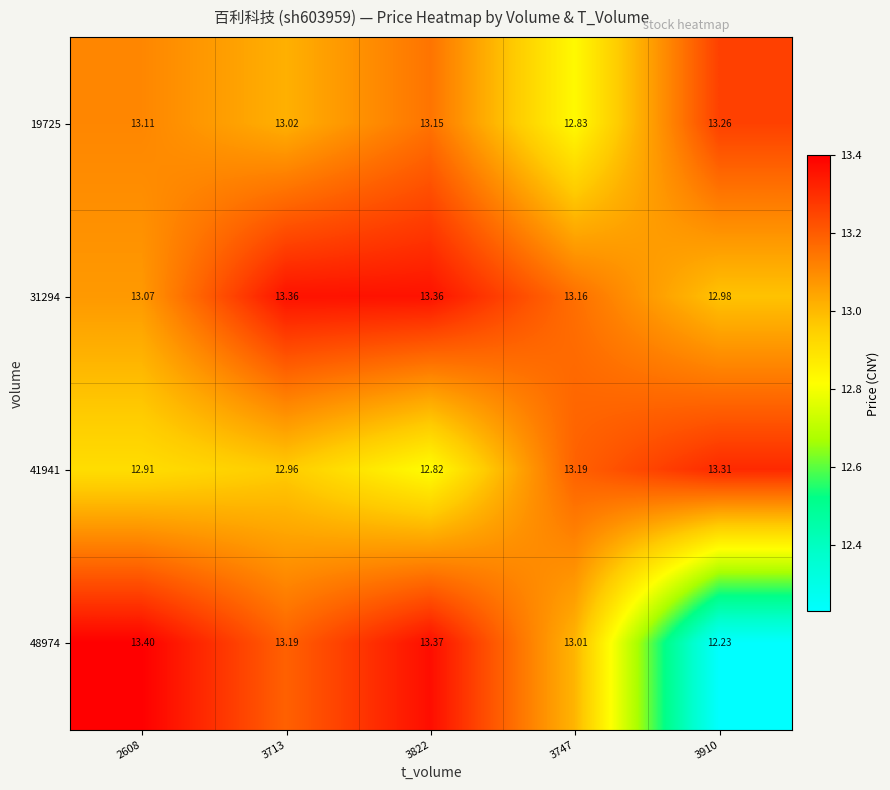

Is the value of 48974 at 3822 greater than the value of 31294 at 3822?

Yes